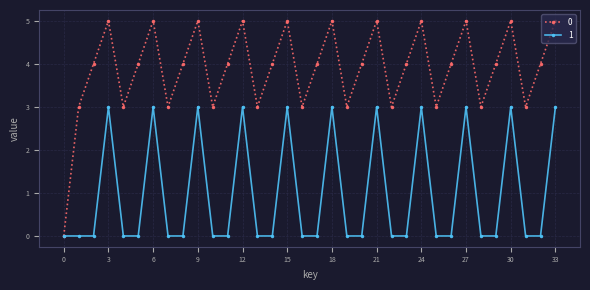

Rank the series by their average value, from lowest to highest.

1, 0